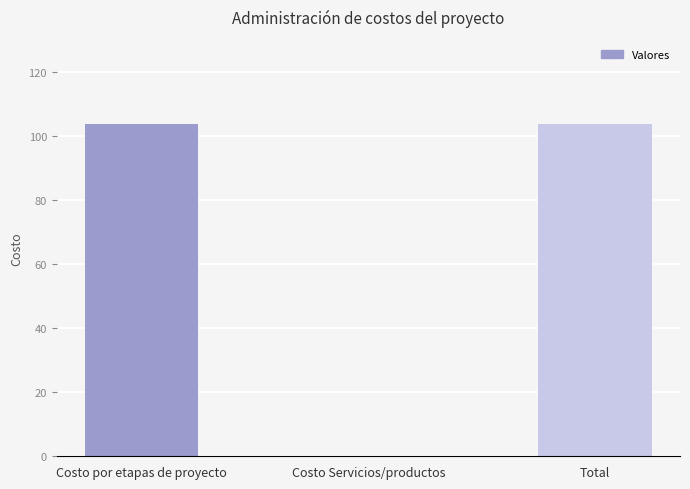

Reading left to right, list all the values displayed in this chart.

Costo por etapas de proyecto=103.6	Costo Servicios/productos=0.0	Total=103.6